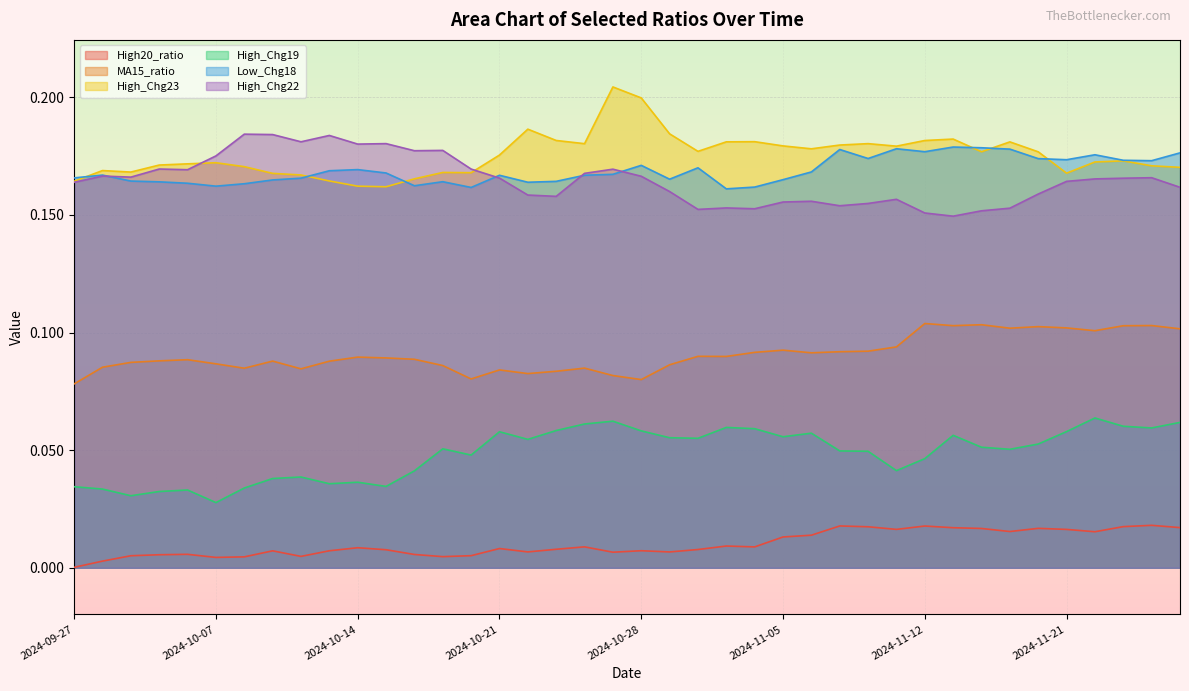

At which label does Low_Chg18 reach its minimum?

2024-10-31